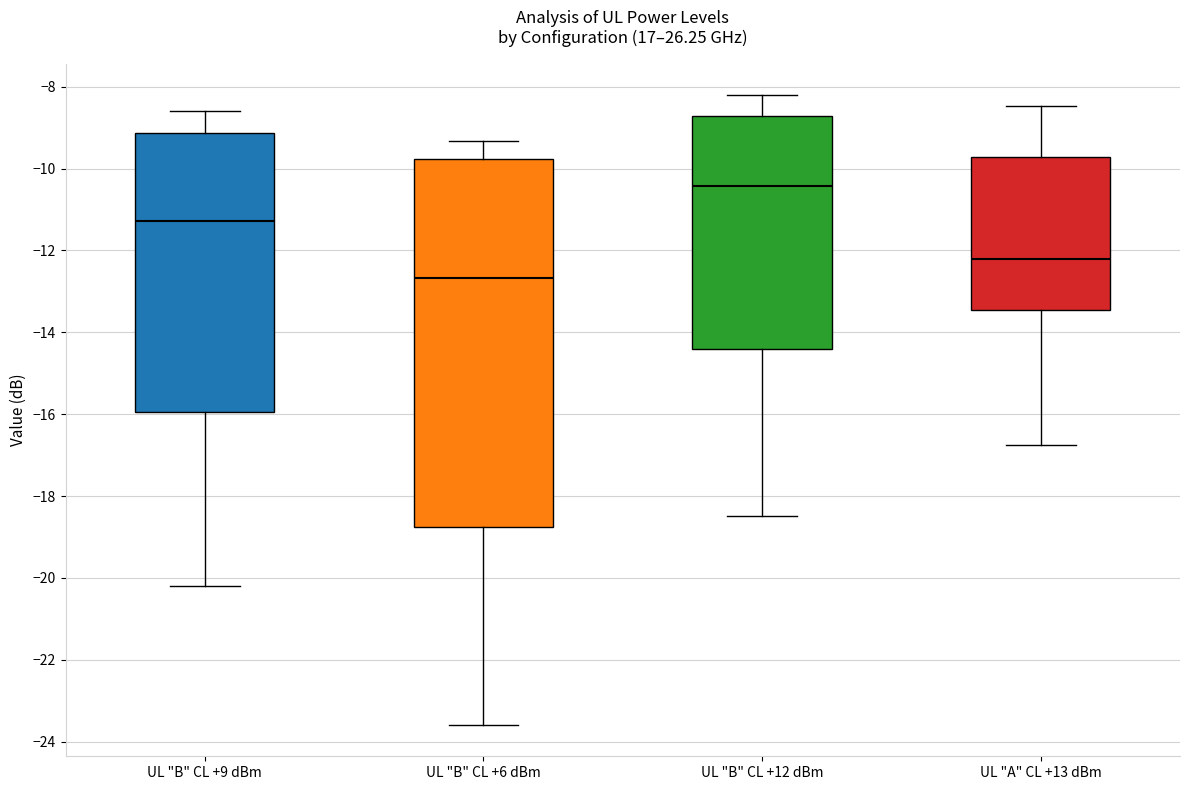

Where is the upper edge of the box for UL "B" CL +9 dBm on the y-axis? The values are not printed on the chart, so give them approximately, as read against the axis.

-9.2